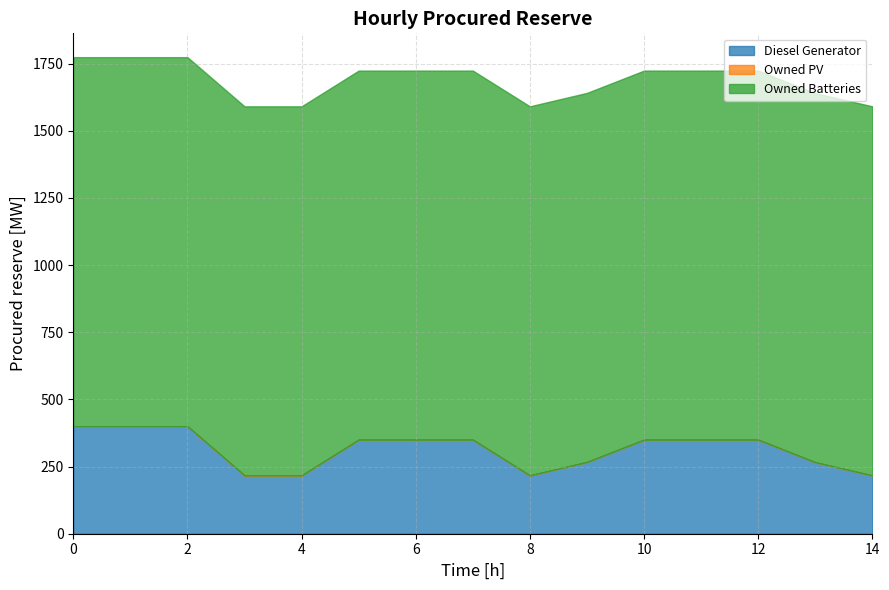

Is it true that Diesel Generator equals 134 at 5?

False